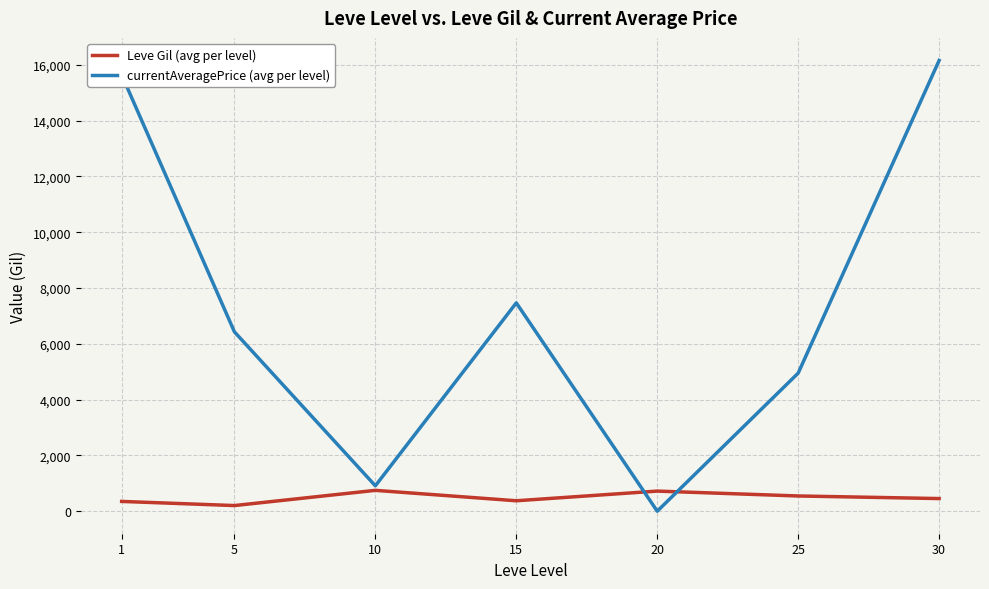

What is the sum of the currentAveragePrice (avg per level) values at 30 and 20?

16156.0